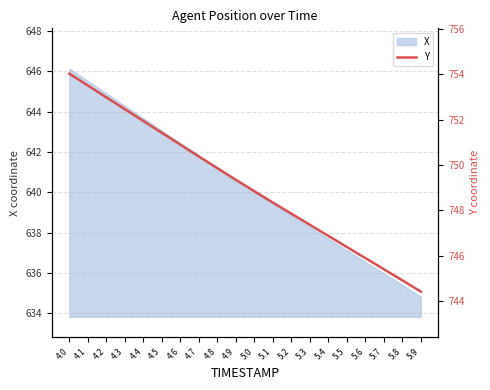

What is the highest value of the X series?

646.1